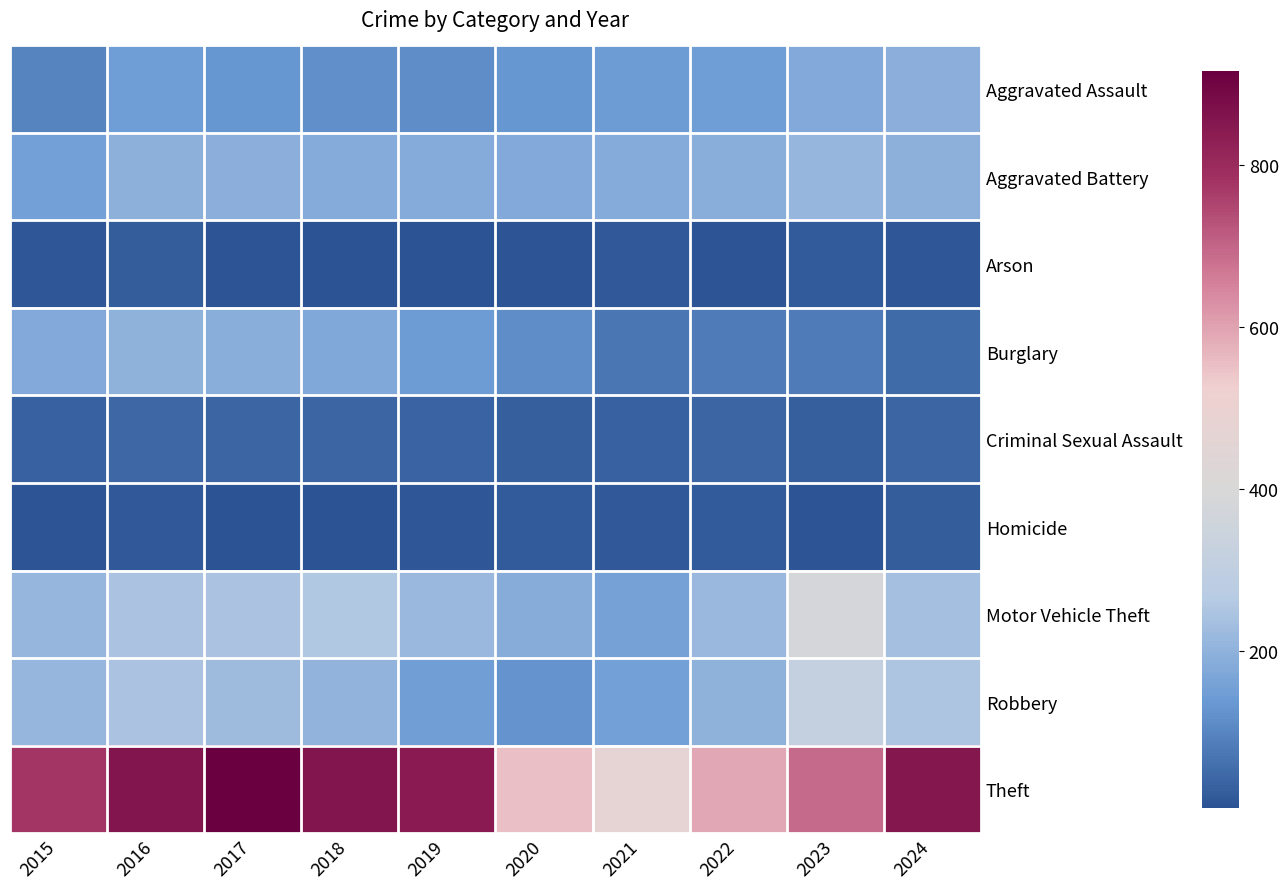

Rank the series at 2021 from highest to lowest value.

Theft, Aggravated Battery, Motor Vehicle Theft, Robbery, Aggravated Assault, Burglary, Criminal Sexual Assault, Homicide, Arson